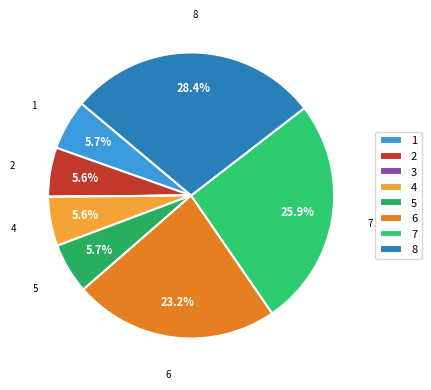

What percentage do 1 and 3 together represent?

5.7%